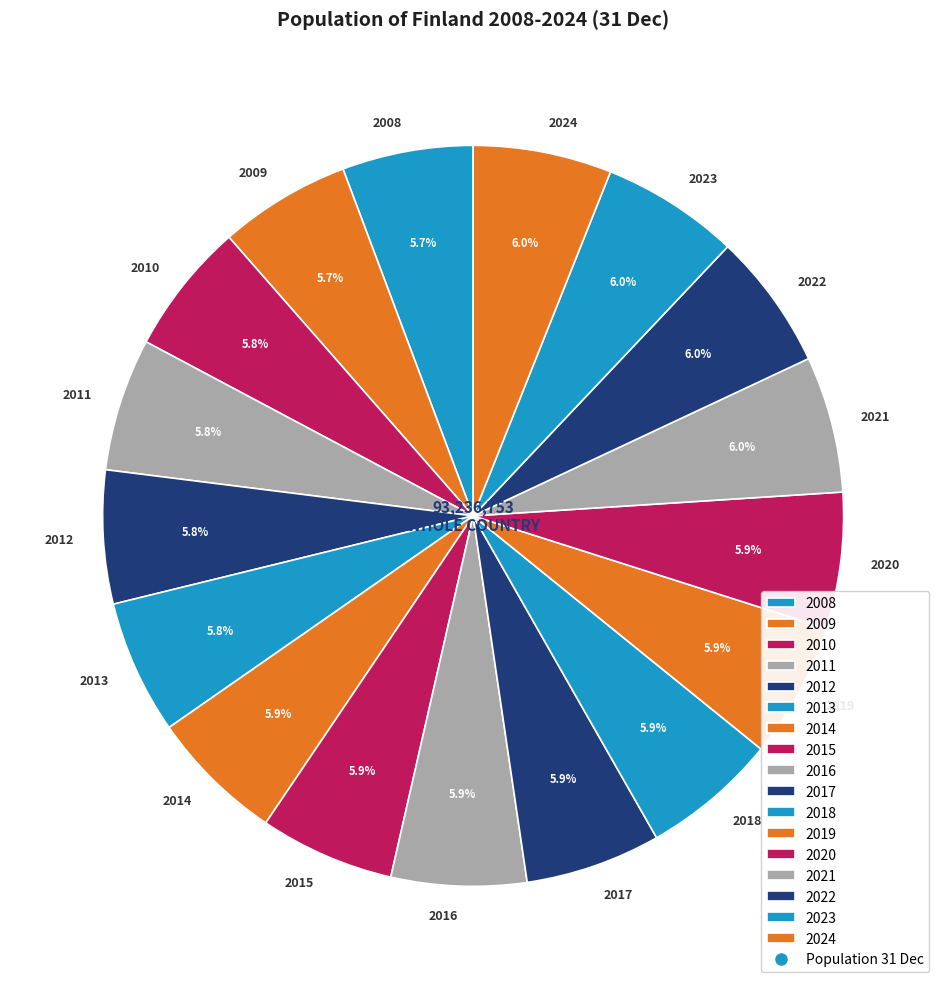

Approximately how many times larger is the value at 2018 compared to 2008?

1.0